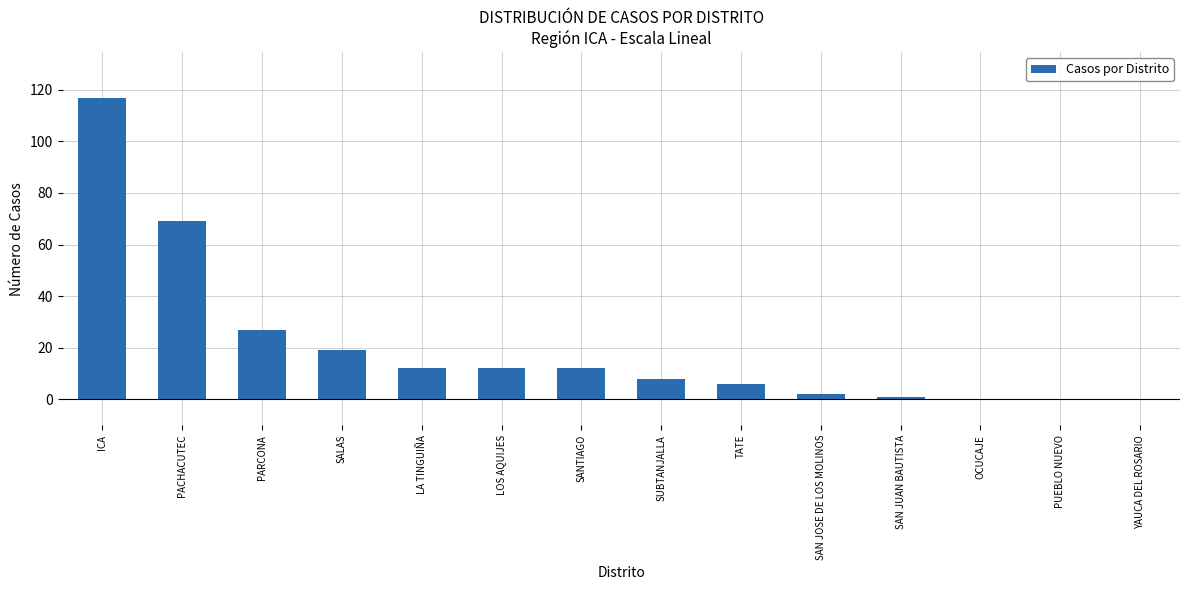

True or false: the data shows 42 at PUEBLO NUEVO.

False